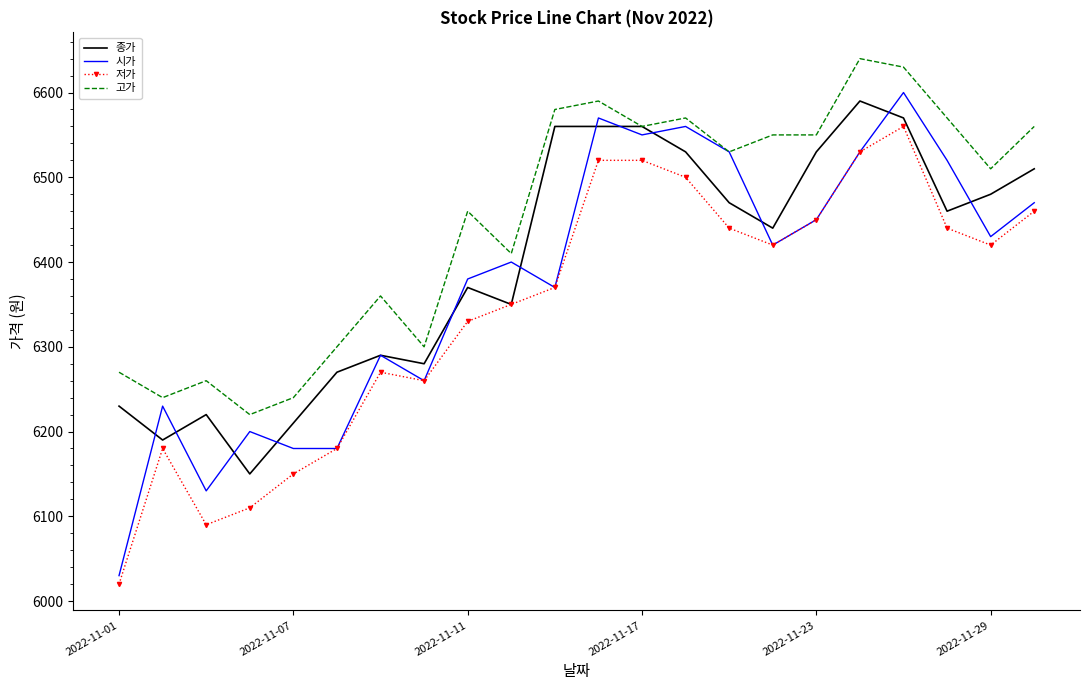

True or false: 저가 and 고가 cross at least once.

False